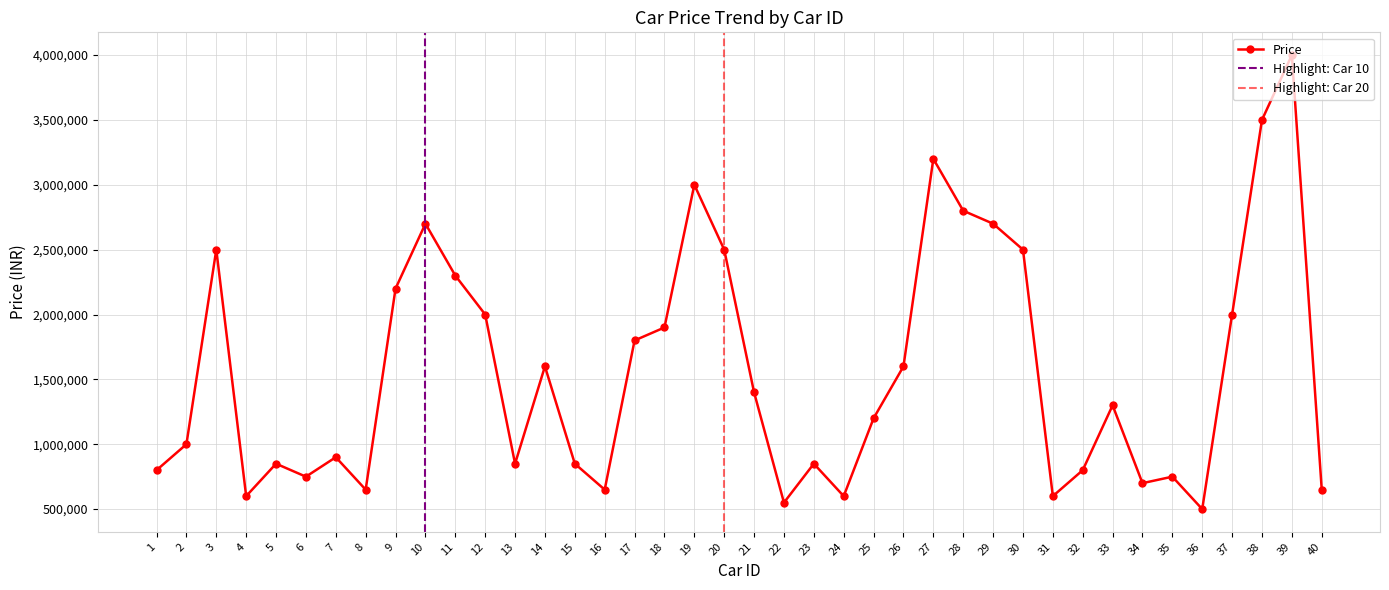

What is the average value?

1565000